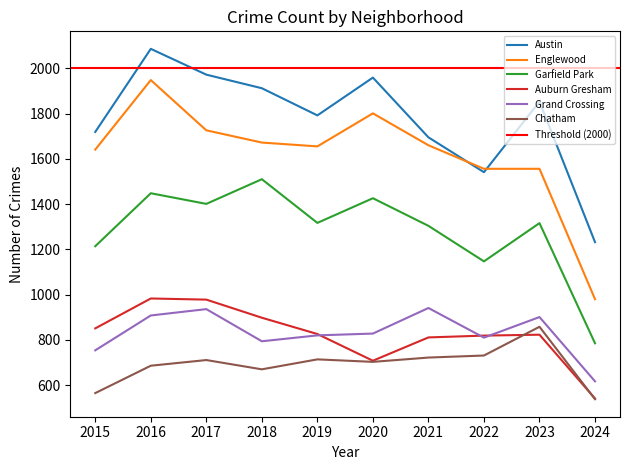

How many interior local peaks does the Englewood series have?

2